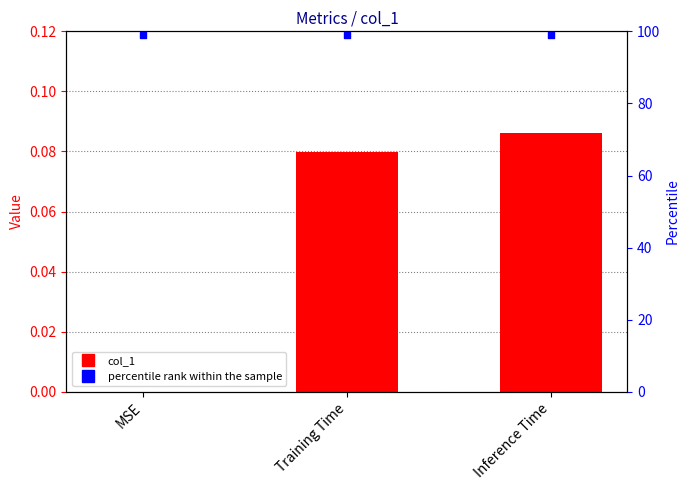

Between Training Time and MSE, which is larger?

Training Time